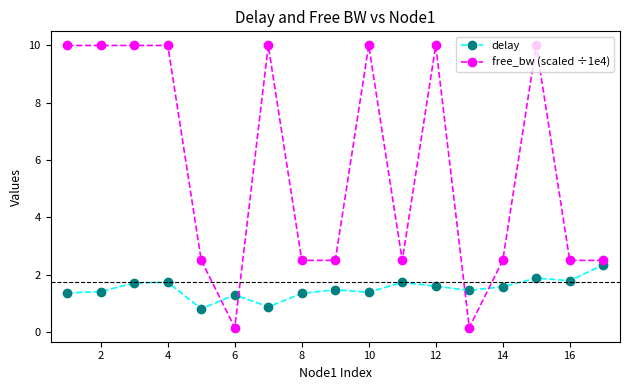

Rank the series by their average value, from lowest to highest.

delay, free_bw (scaled ÷1e4)